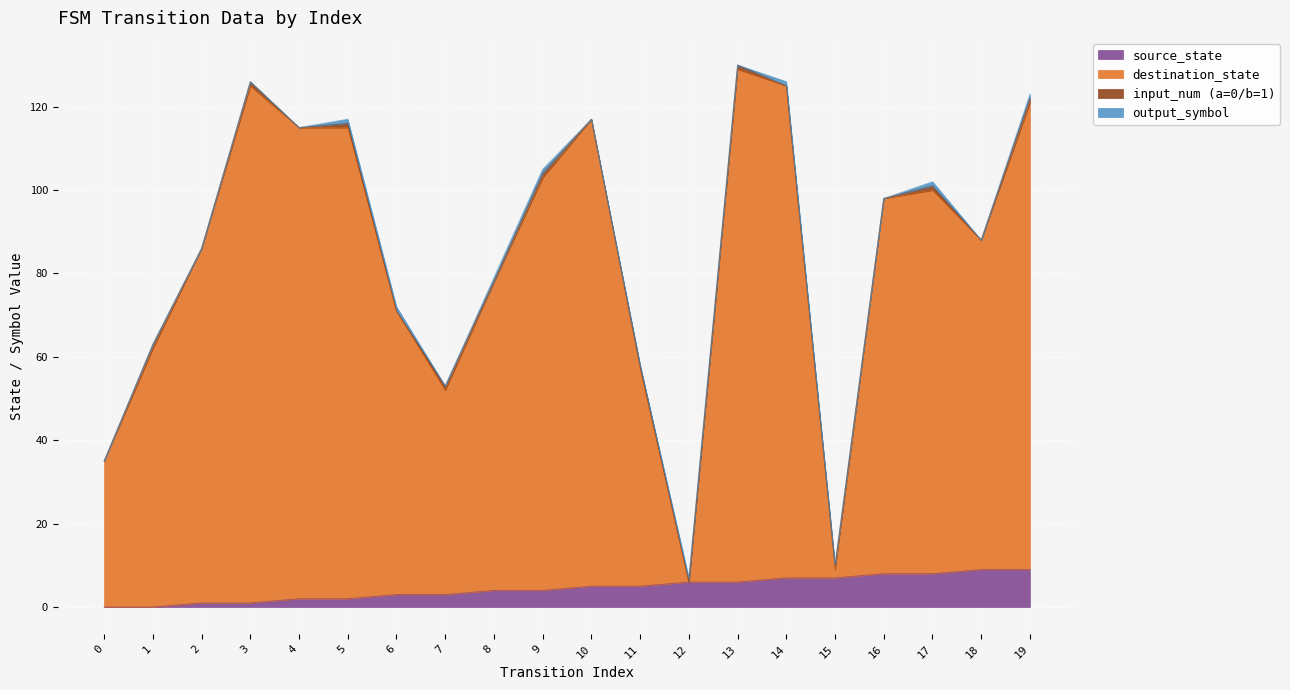

True or false: destination_state has a value of 37 at 1.

False